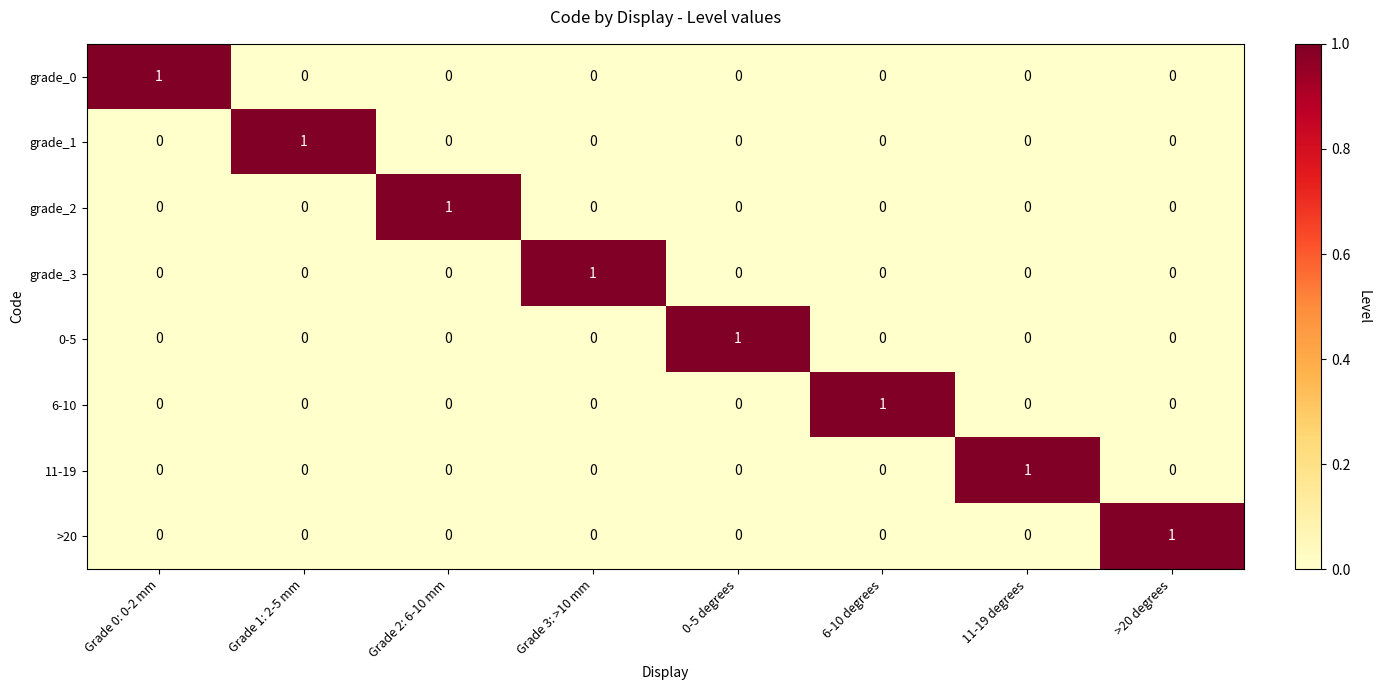

Which category has the highest value in the grade_3 series?

Grade 3: >10 mm